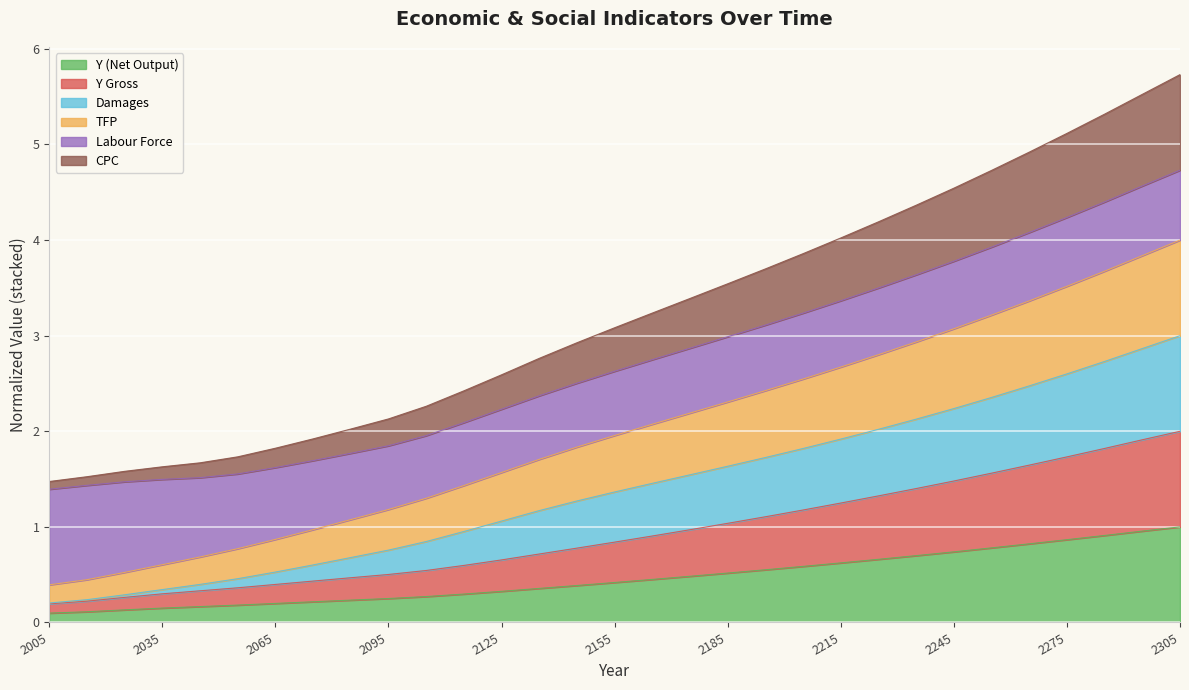

True or false: Y (Net Output) has a value of 1.0 at 2305.

True